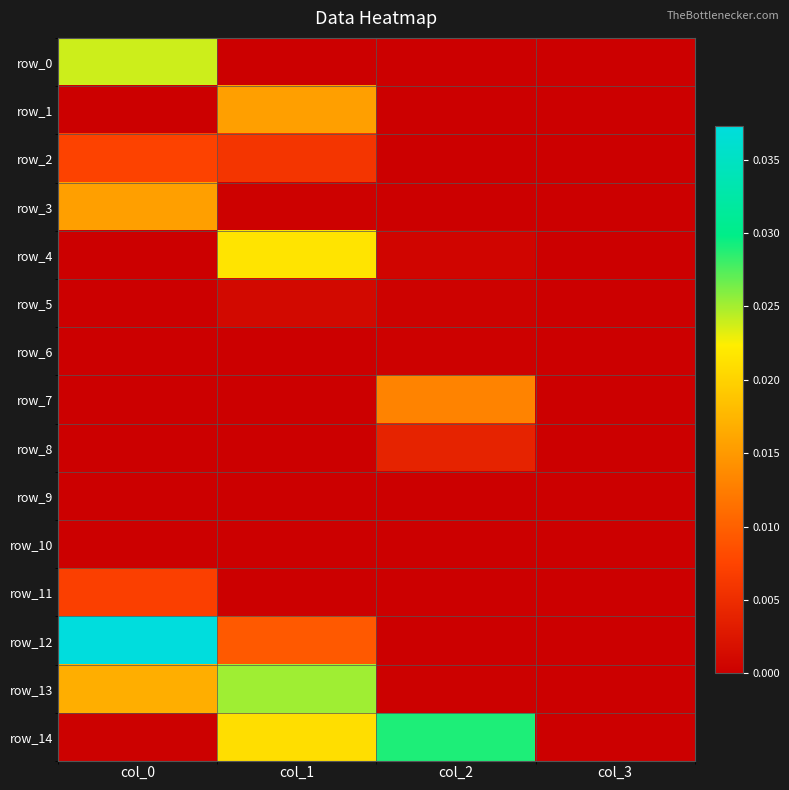

Which series has the largest range (max minus min)?

row_12